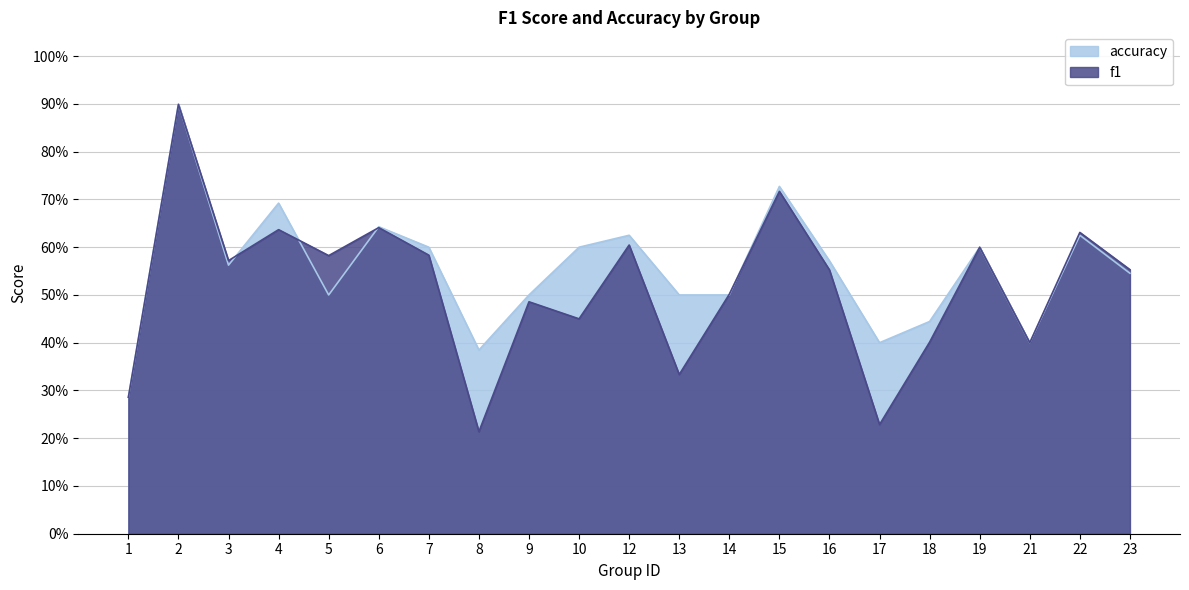

What is the difference between the second highest and minimum values in the accuracy series?

0.4